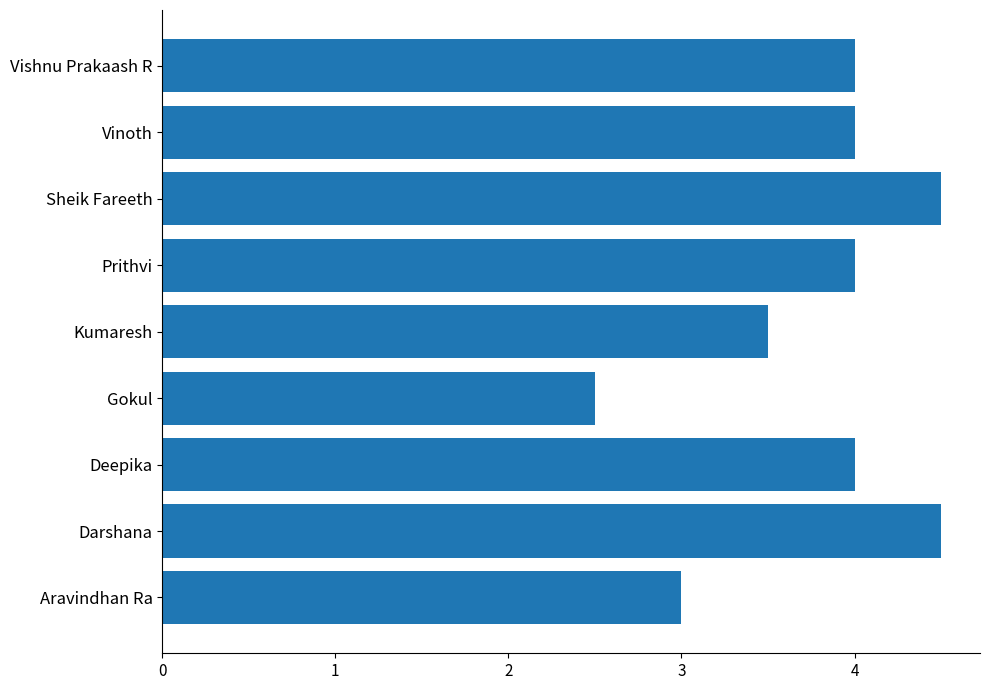

What is the sum of the values at Darshana and Sheik Fareeth?

9.0